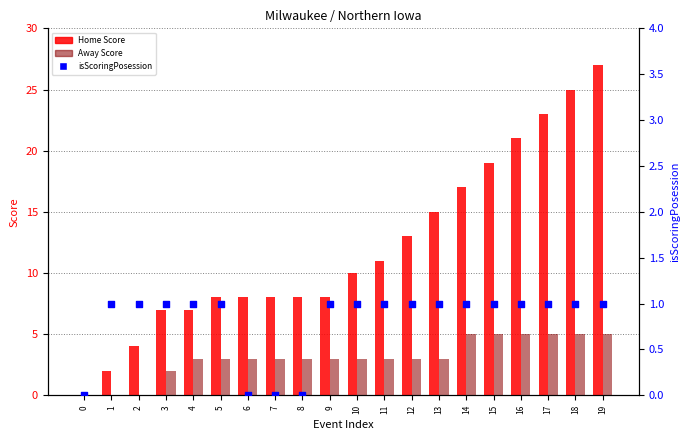

What is the total value across all series at 9?

12